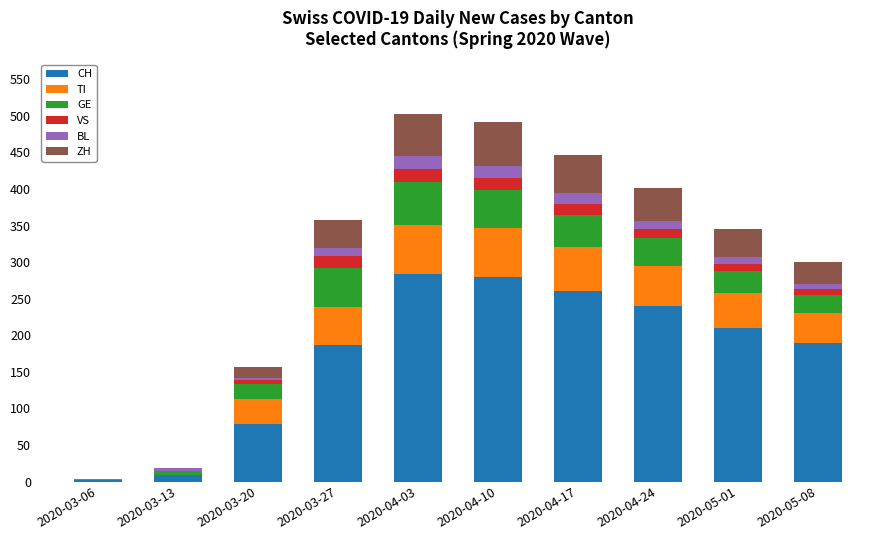

What is the maximum value for CH?

284